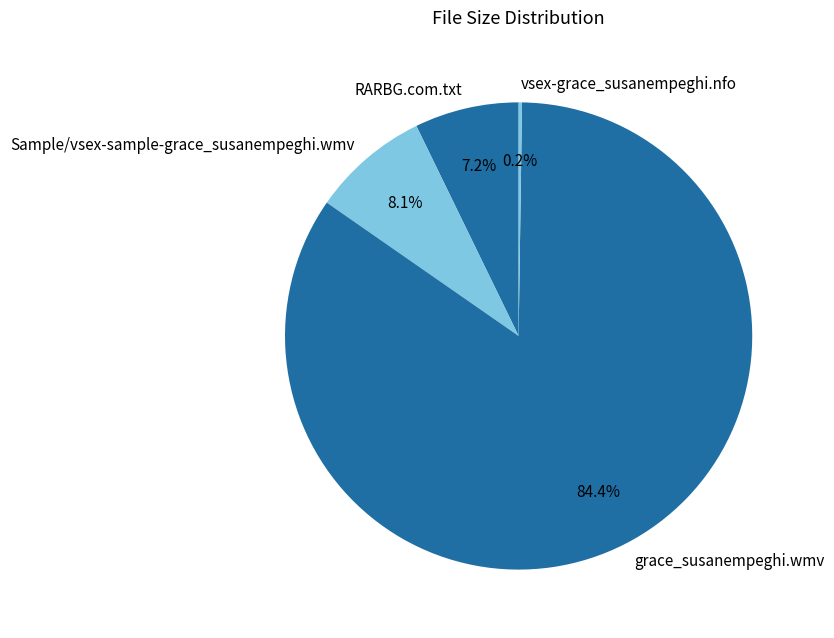

Is the sum of grace_susanempeghi.wmv and RARBG.com.txt greater than half?

Yes